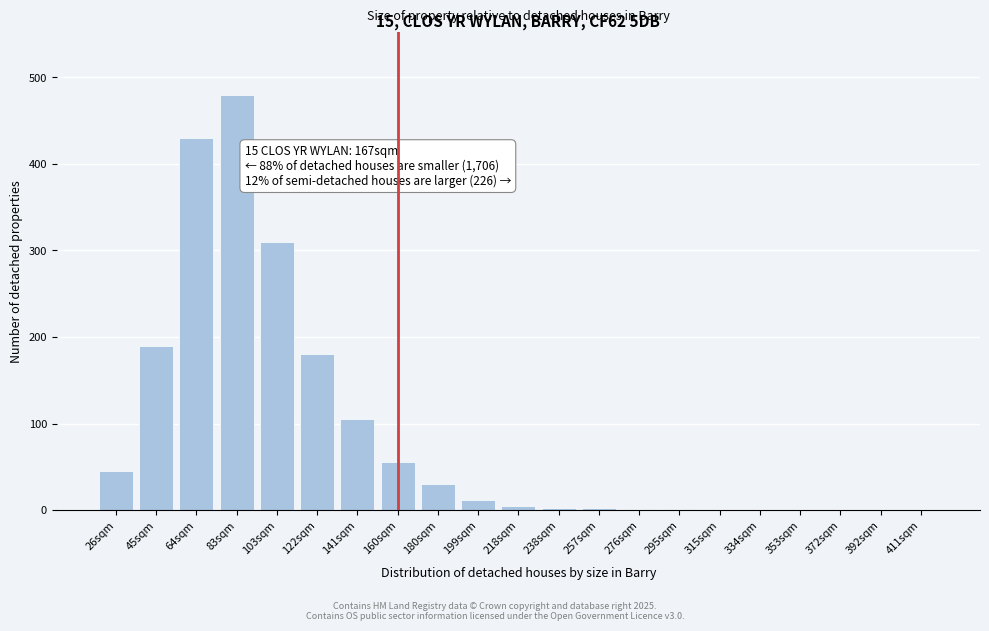

Is it true that the value at 103sqm is 164?

False